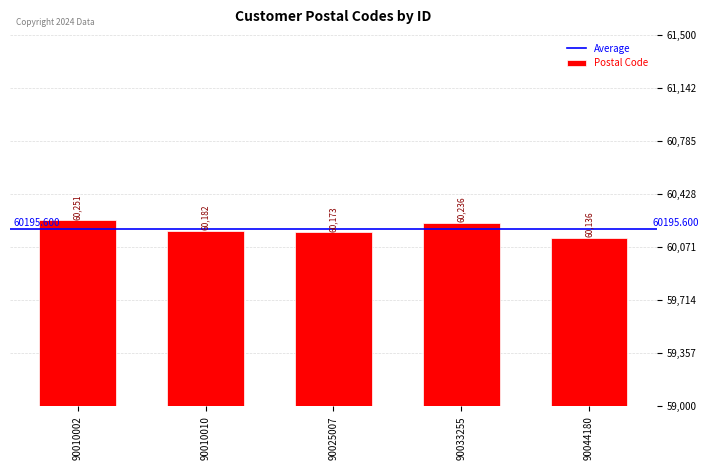

What is the sum of all values?

300978